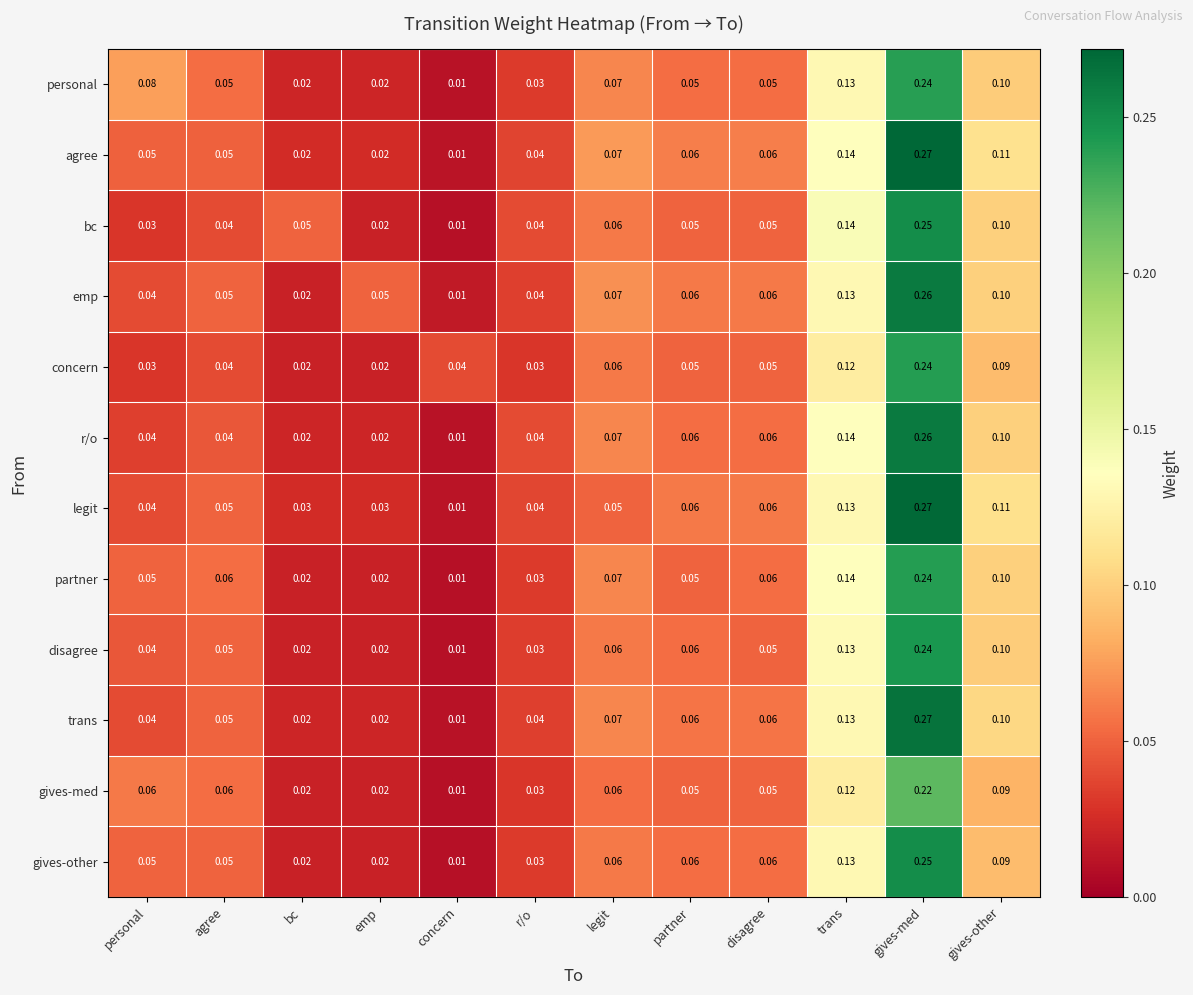

Is the value of gives-other at gives-other greater than the value of trans at r/o?

Yes